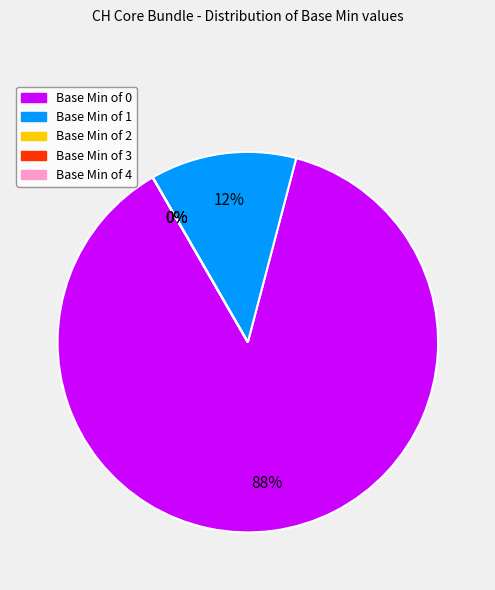

The 4 slice represents 1% of the pie. True or false?

False